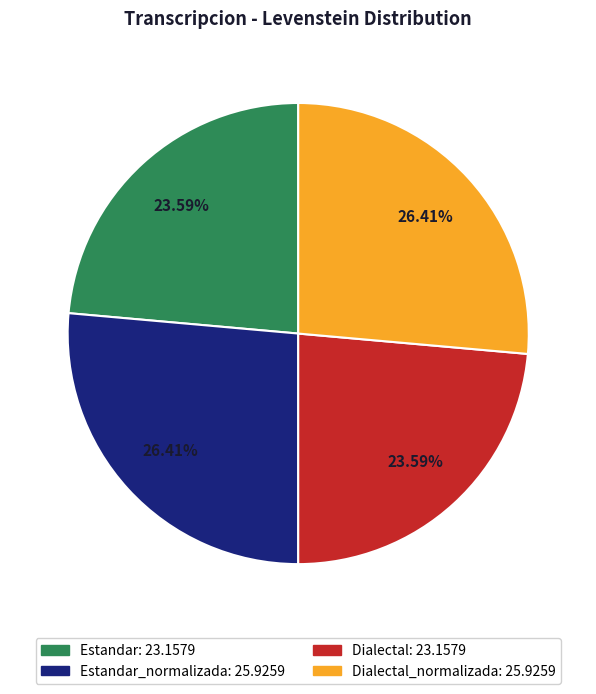

Is there a majority slice in this chart?

No